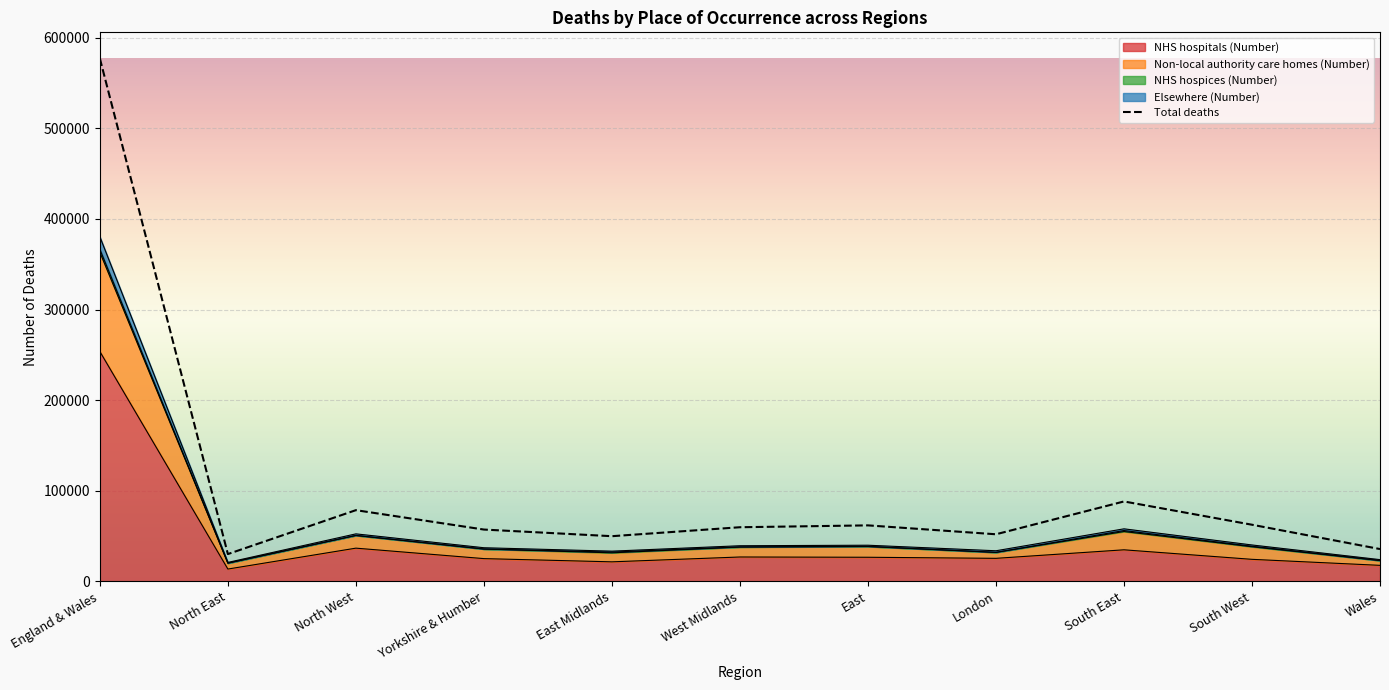

What is the label of the 8th point from the right?

Yorkshire & Humber